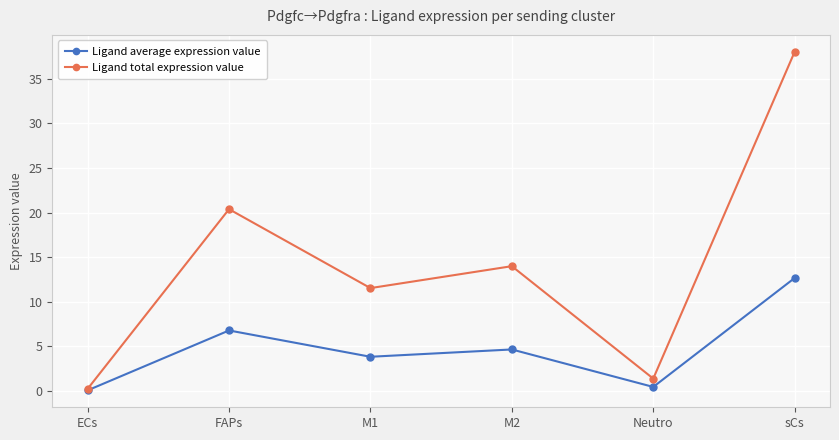

Which category has the highest value in the Ligand total expression value series?

sCs